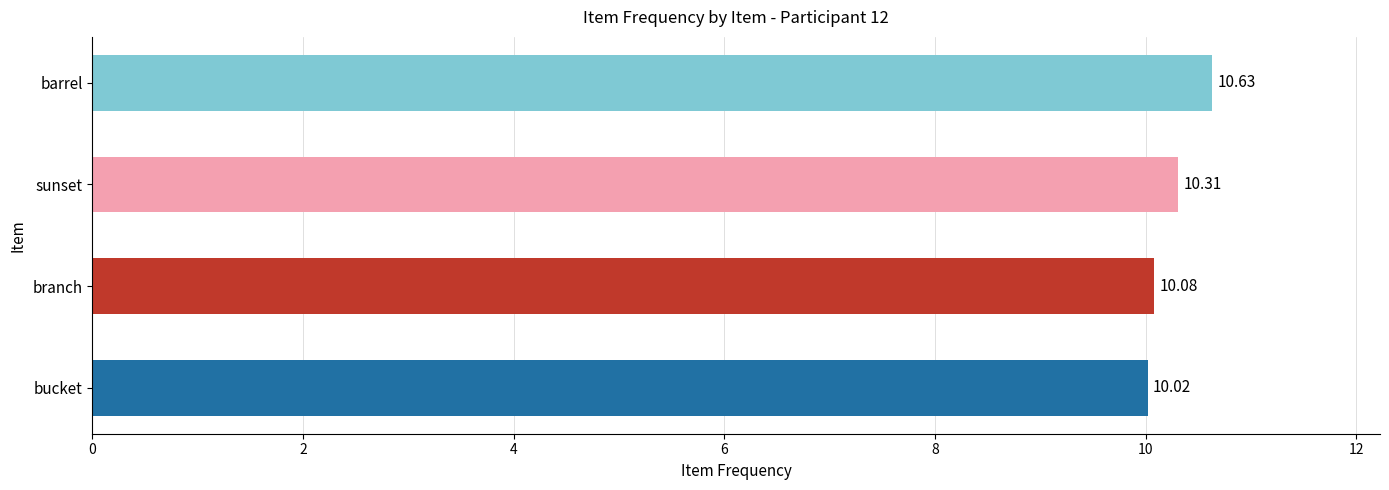

Rank the categories by value from lowest to highest.

bucket, branch, sunset, barrel